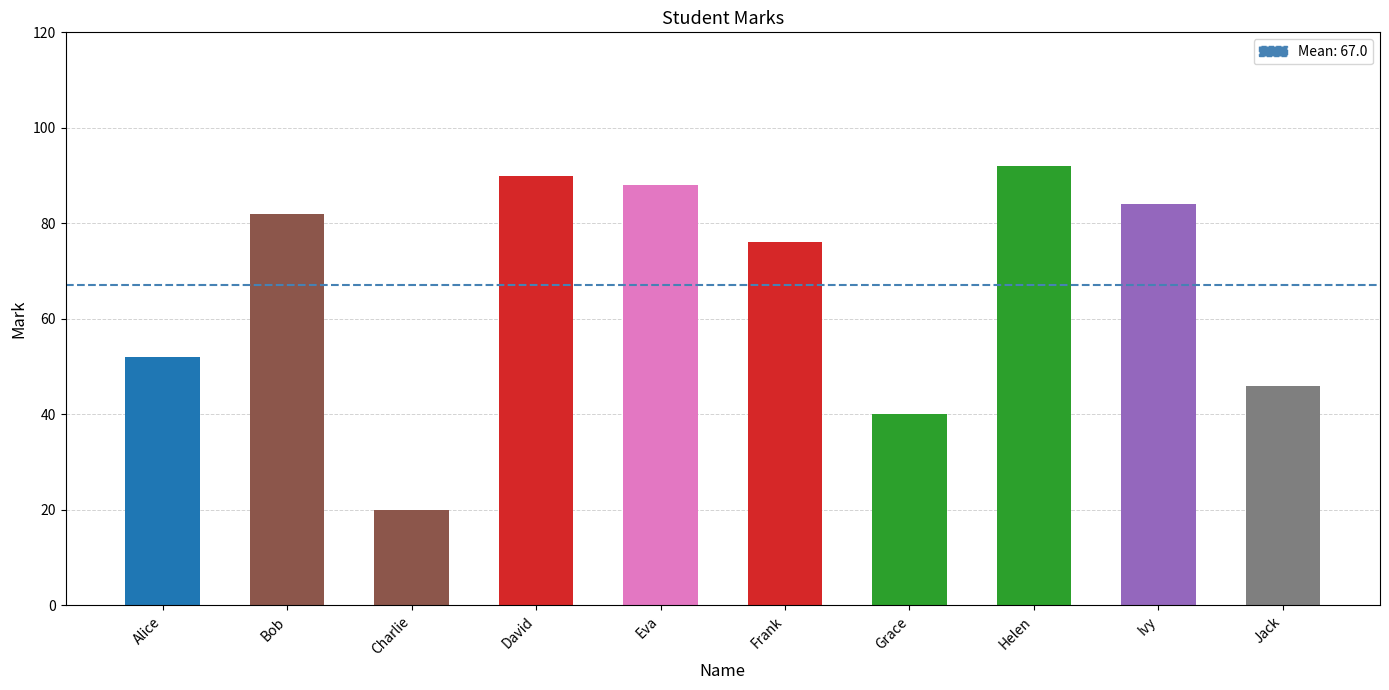

Count the number of data series in this chart.

1